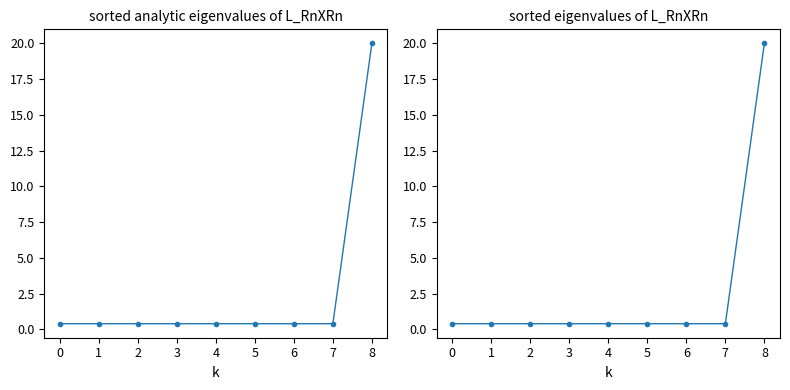

The chart shows a value of 0.4 at 3. True or false?

True